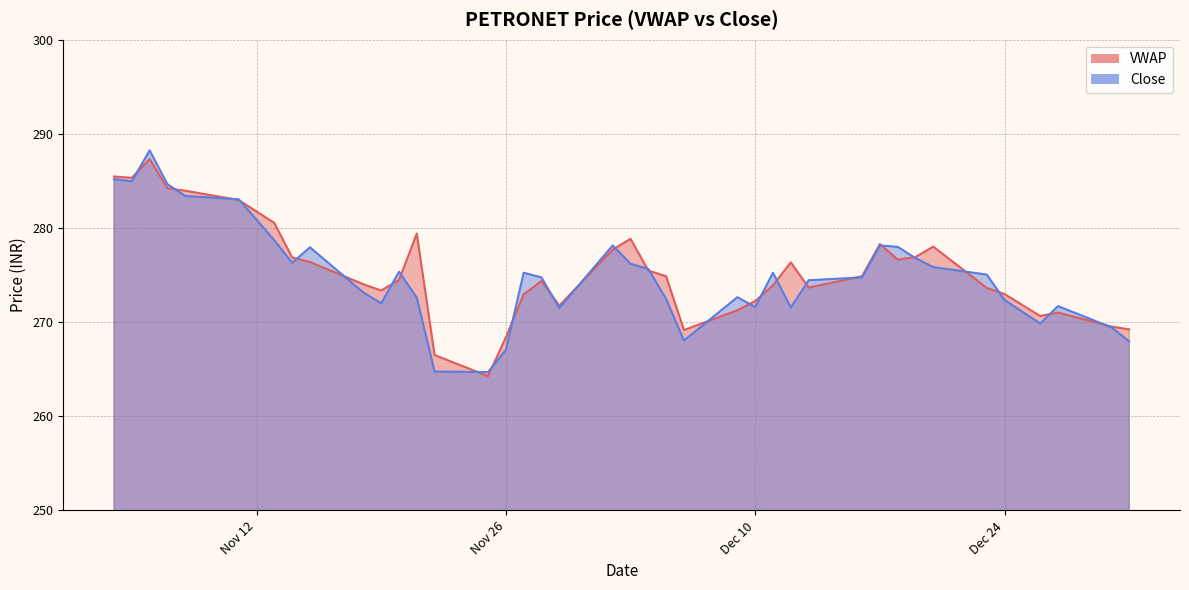

What are all the series names shown in the legend?

VWAP, Close